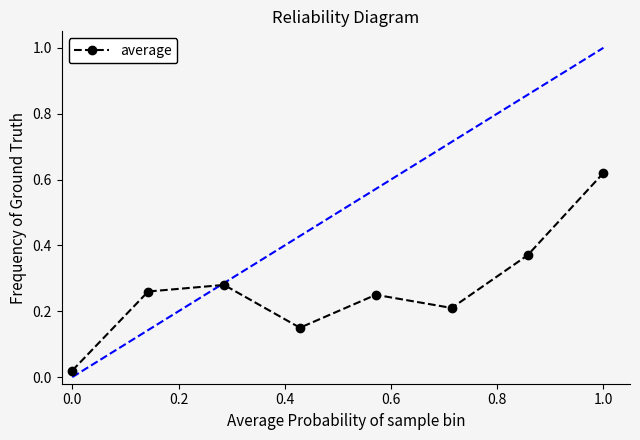

What is the difference between the maximum and second lowest values?

0.5